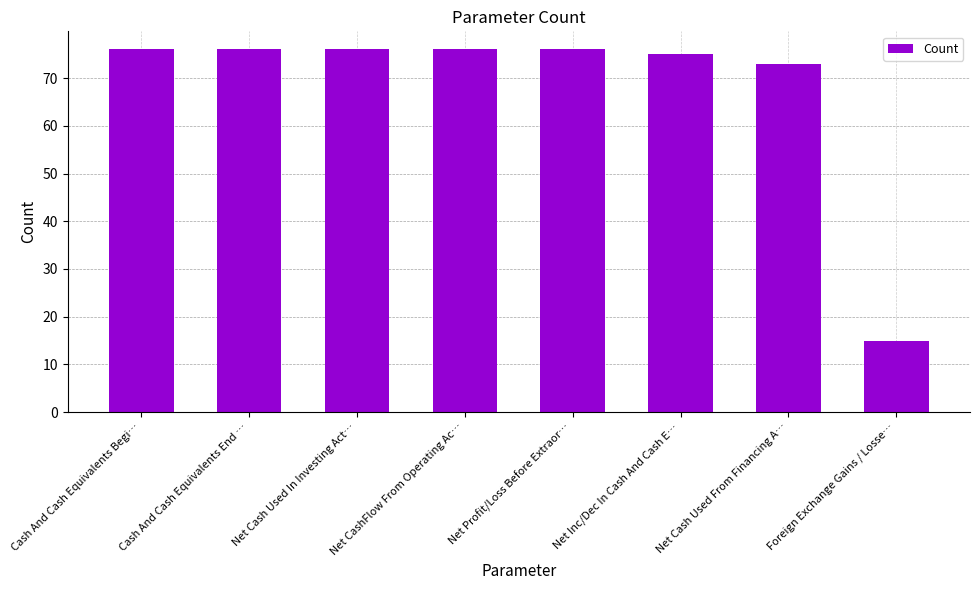

What is the value of the 4th bar from the left?

76